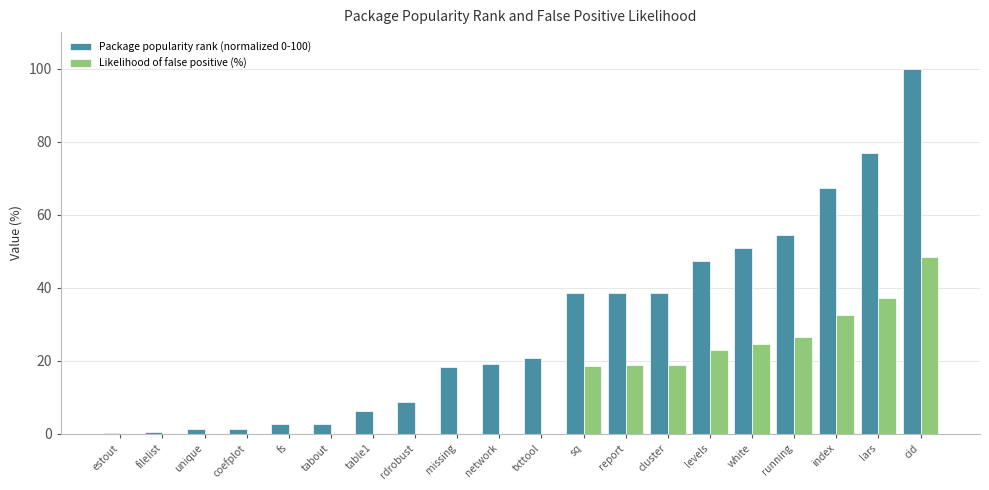

Count the number of data series in this chart.

2